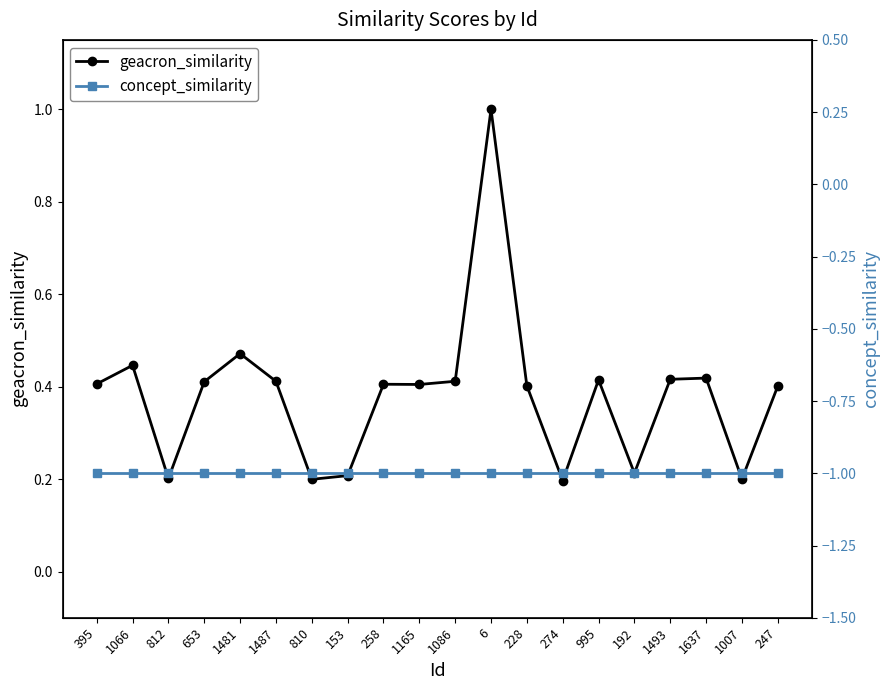

Rank the categories by geacron_similarity value from lowest to highest.

274, 810, 1007, 812, 153, 192, 247, 228, 1165, 258, 395, 653, 1487, 1086, 995, 1493, 1637, 1066, 1481, 6